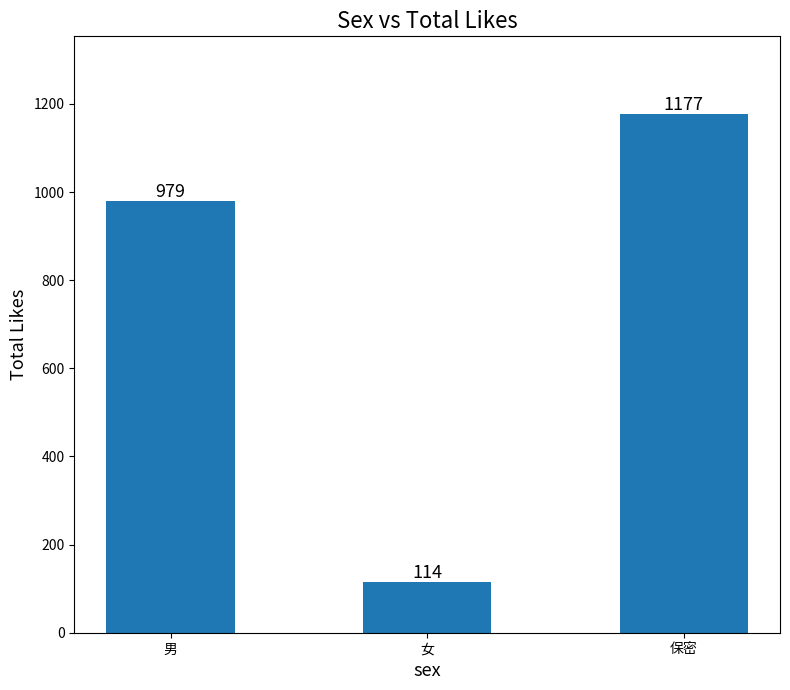

Approximately how many times larger is the value at 保密 compared to 女?

10.3